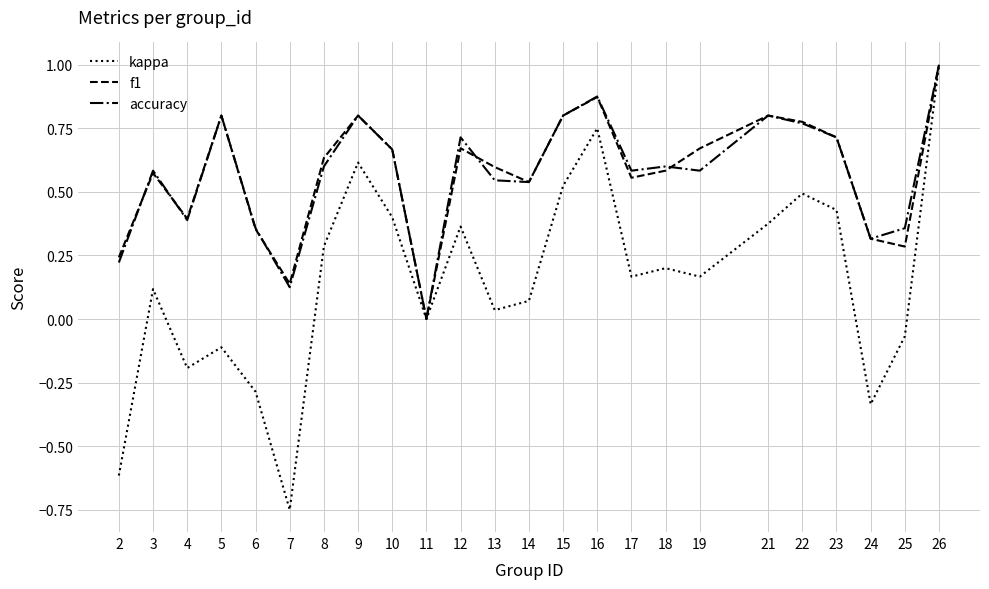

Is it true that kappa equals -0.3 at 4?

False